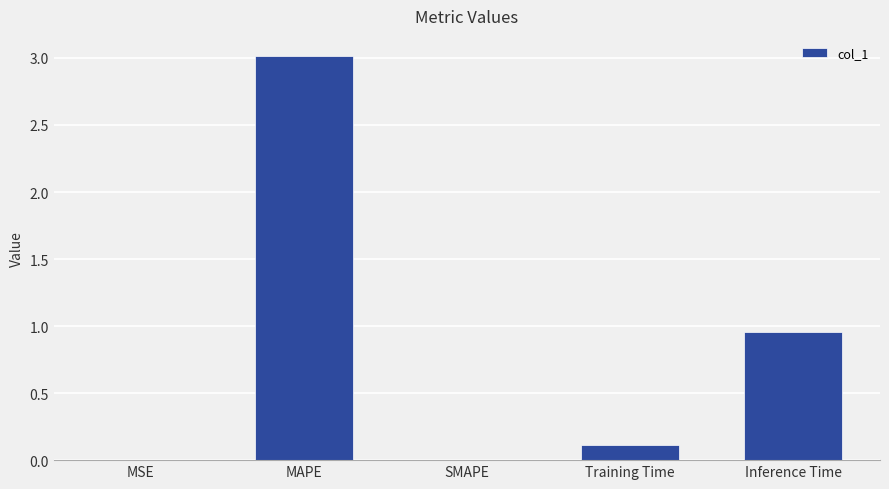

Which category has the highest value across all series?

MAPE